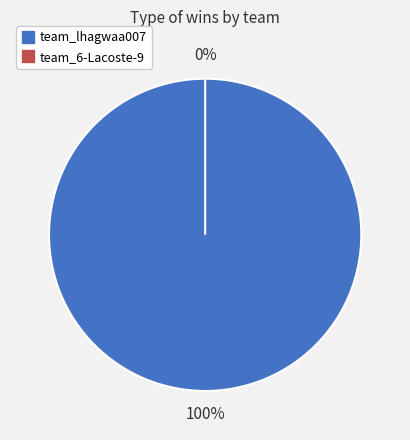

True or false: team_lhagwaa007 accounts for 100% of the total.

True